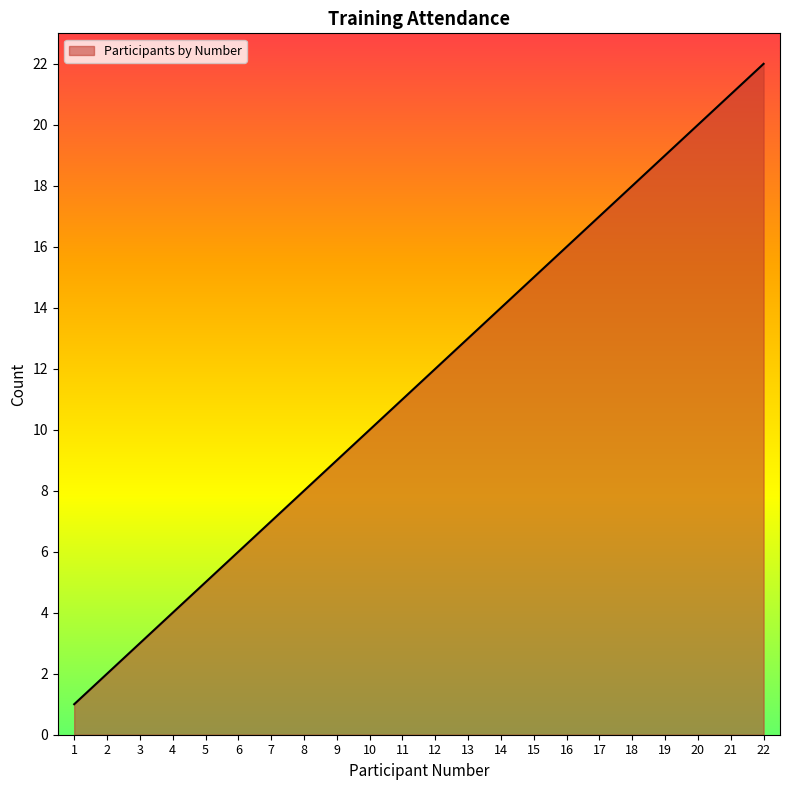

Rank the categories by value from lowest to highest.

1, 2, 3, 4, 5, 6, 7, 8, 9, 10, 11, 12, 13, 14, 15, 16, 17, 18, 19, 20, 21, 22